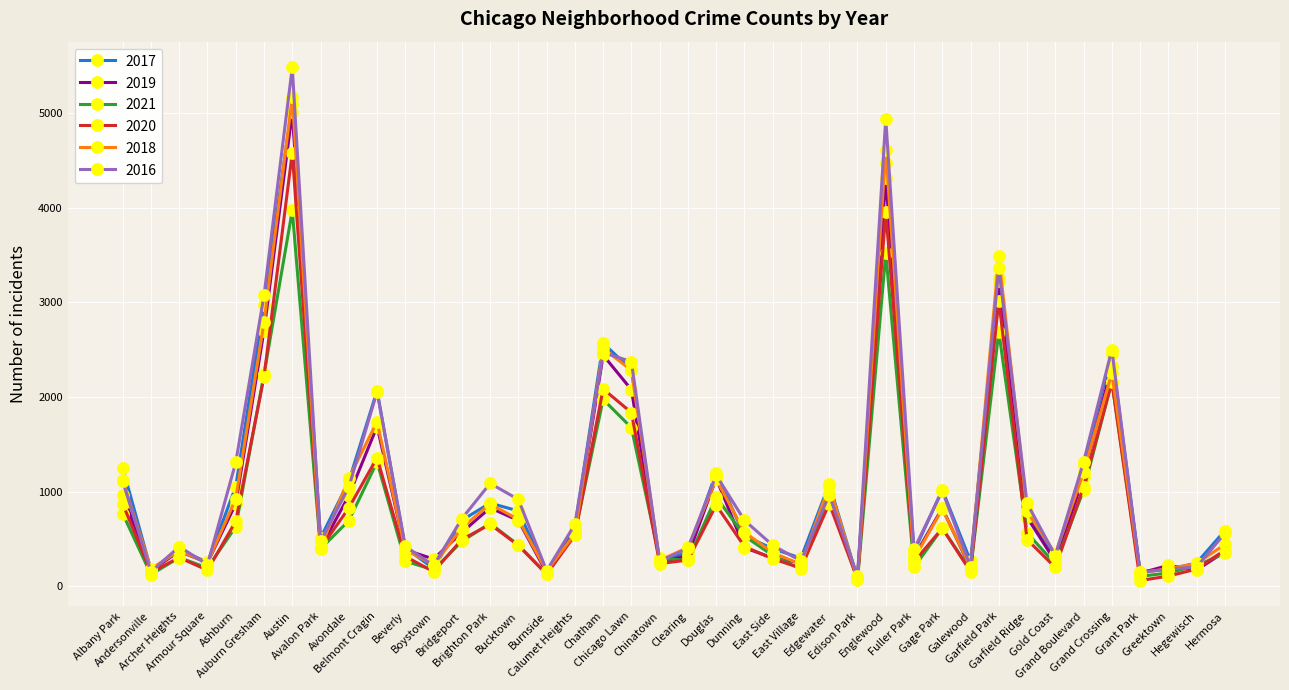

Which category has the highest value across all series?

Austin